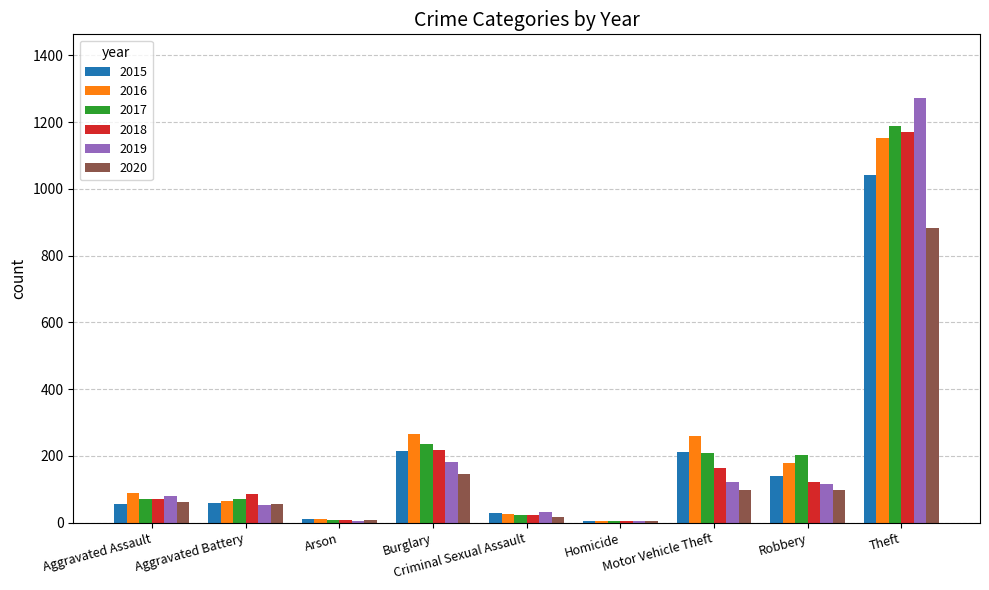

At which label is 2017 closest to 596?

Burglary